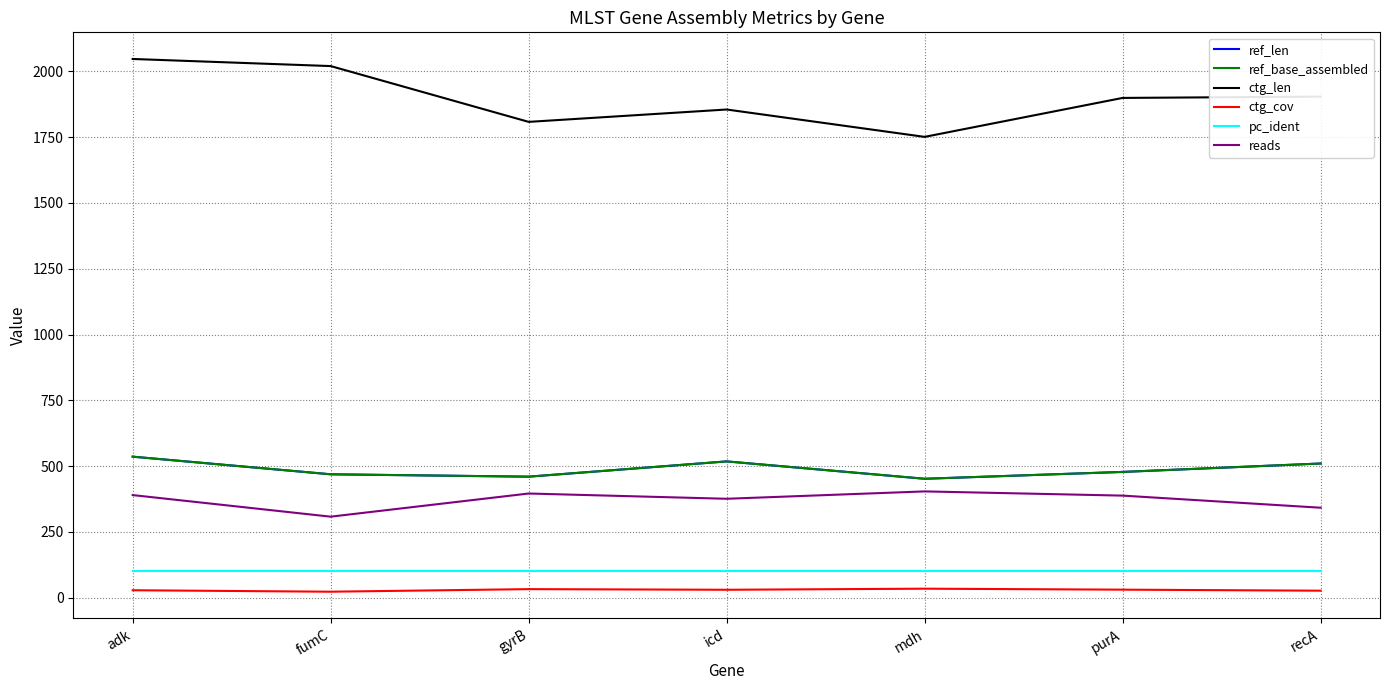

What is the label of the 2nd point from the right?

purA